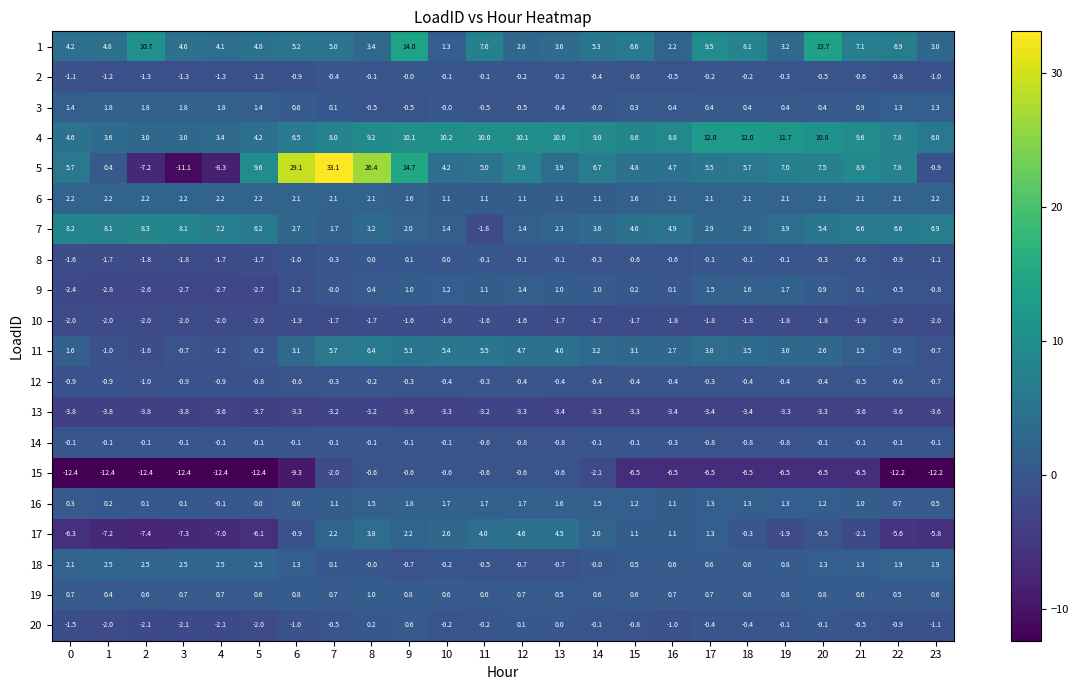

Which series has the largest total across all categories?

4